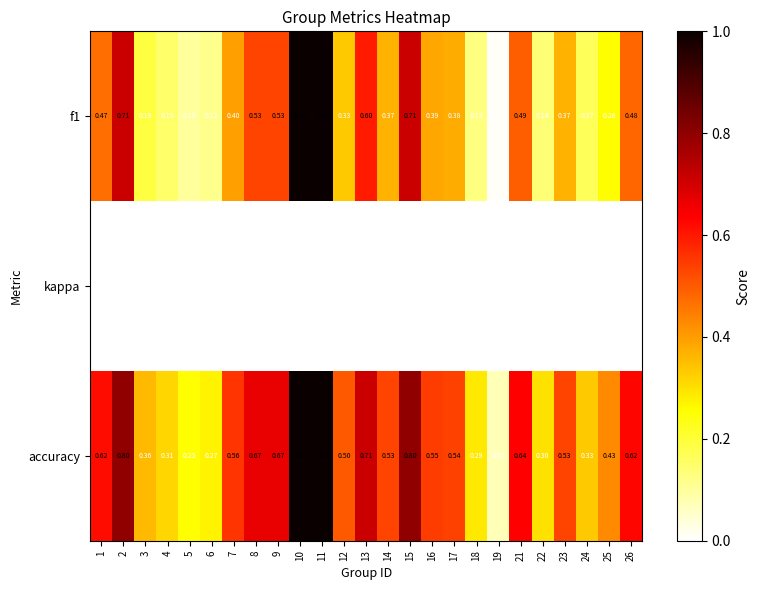

Which series has the largest total across all categories?

accuracy